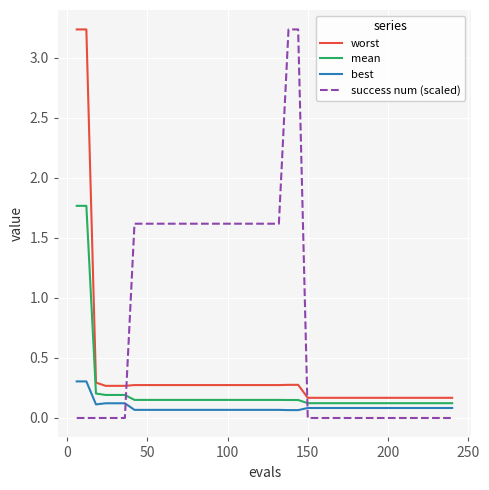

Which series has the largest range (max minus min)?

success num (scaled)